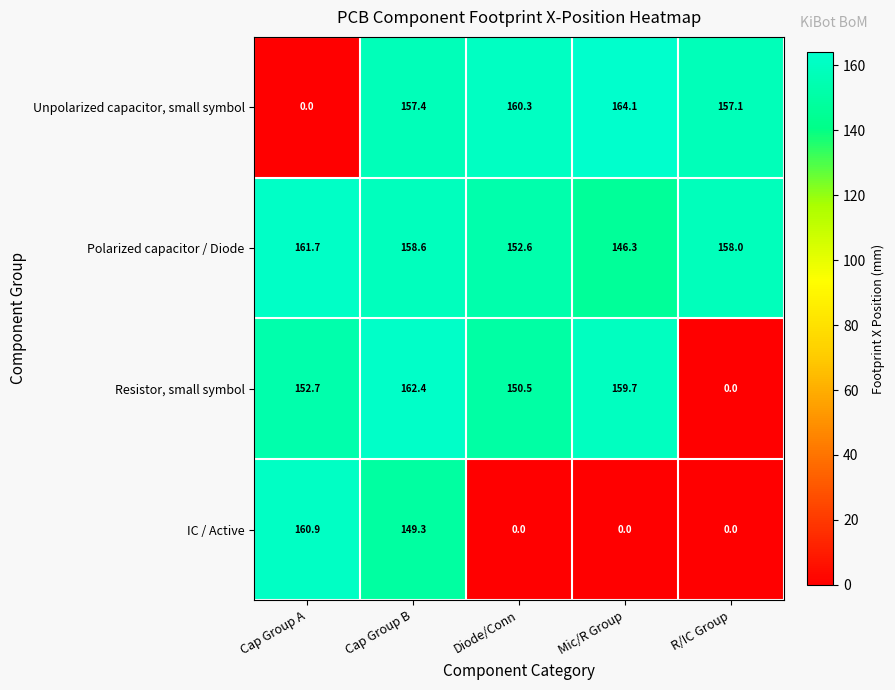

Rank the series by their maximum value, from highest to lowest.

Unpolarized capacitor, small symbol, Resistor, small symbol, Polarized capacitor / Diode, IC / Active